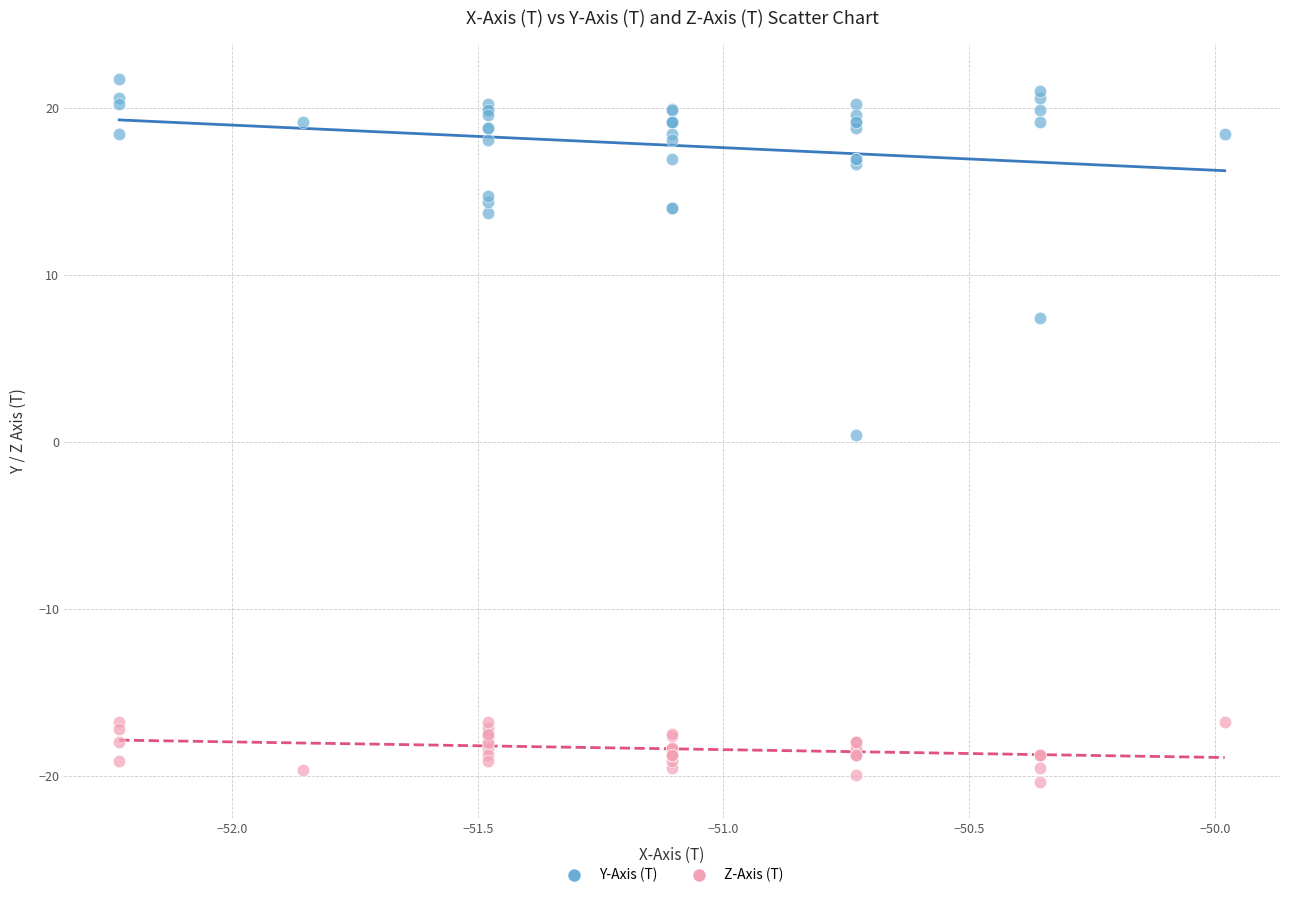

What is the X range (max minus min) for the scatter plot?

2.2